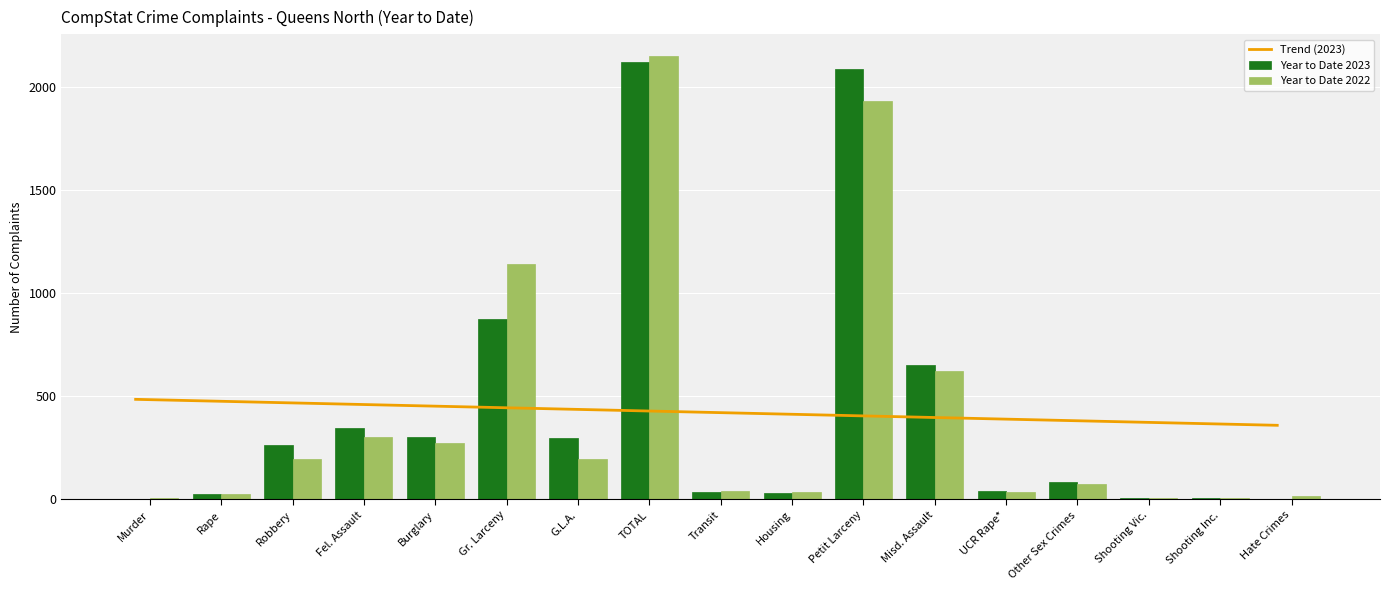

What is the approximate value of Trend (2023) at Burglary?

454.1